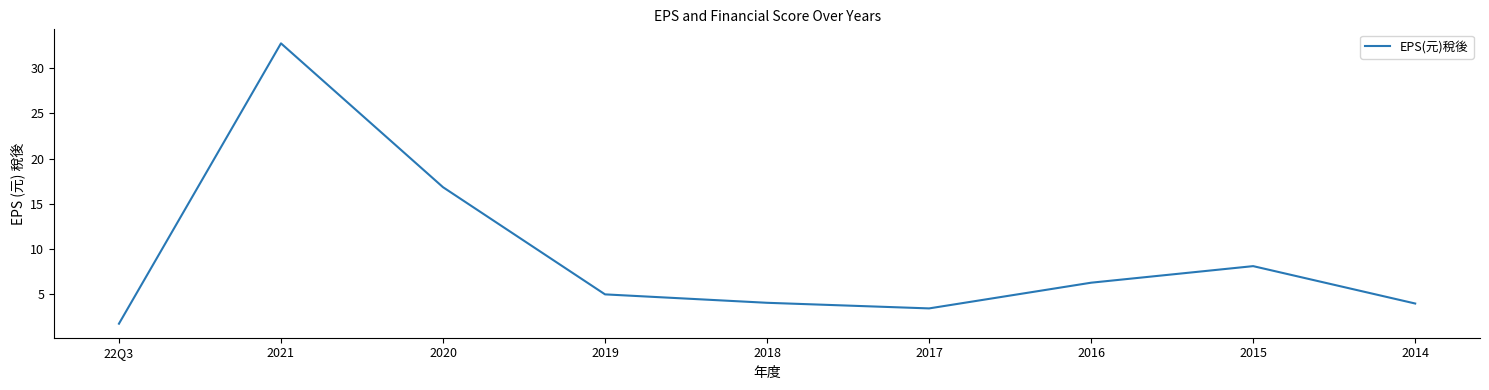

Read the value at 2016.

6.3